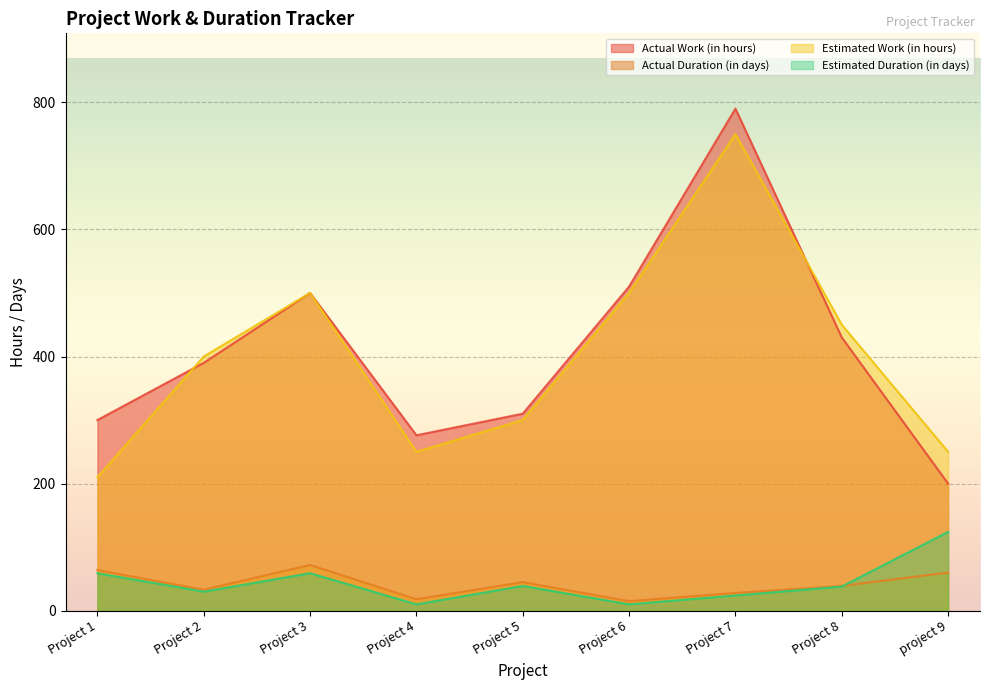

In Actual Work (in hours), how many points are lower than both neighbors (excluding endpoints)?

1